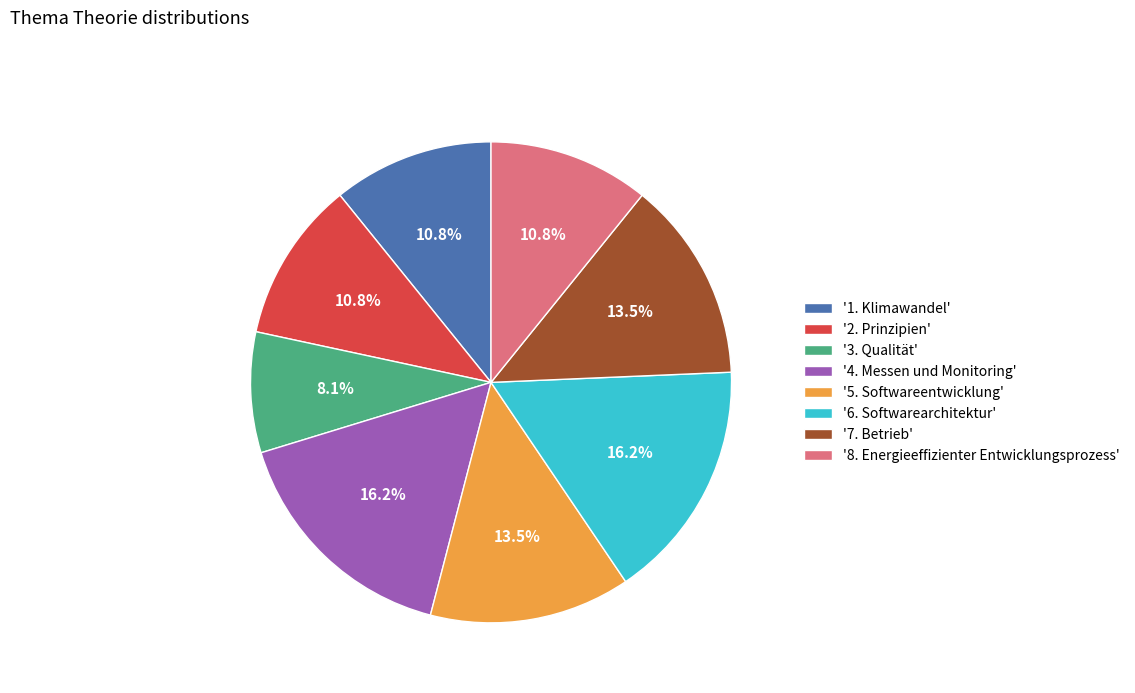

Count the number of slices in the pie.

8